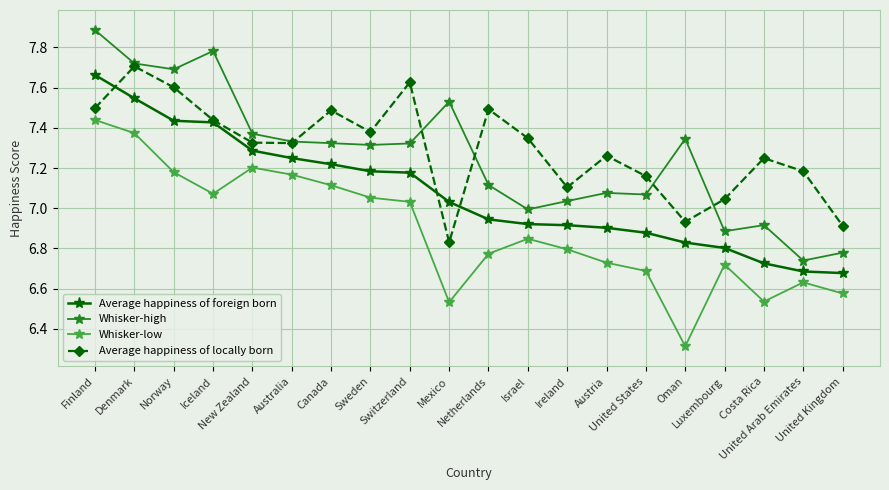

Which series has the largest range (max minus min)?

Whisker-high